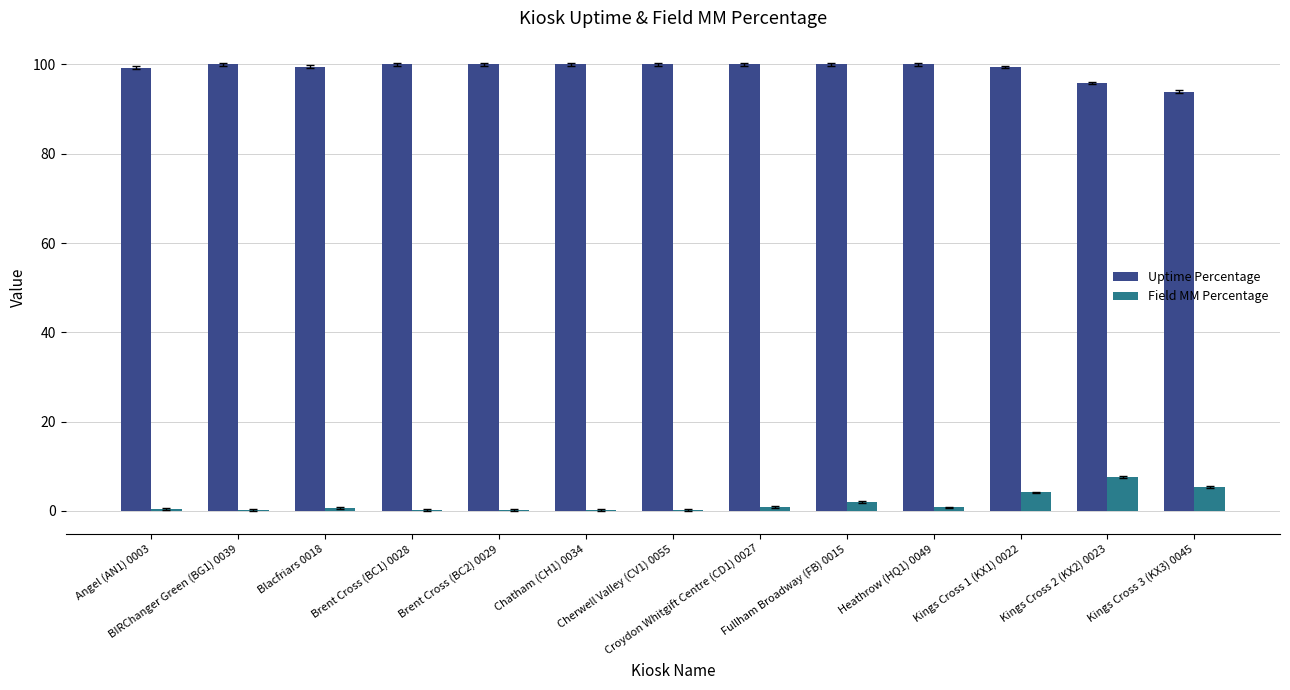

Which series has the largest total across all categories?

Uptime Percentage